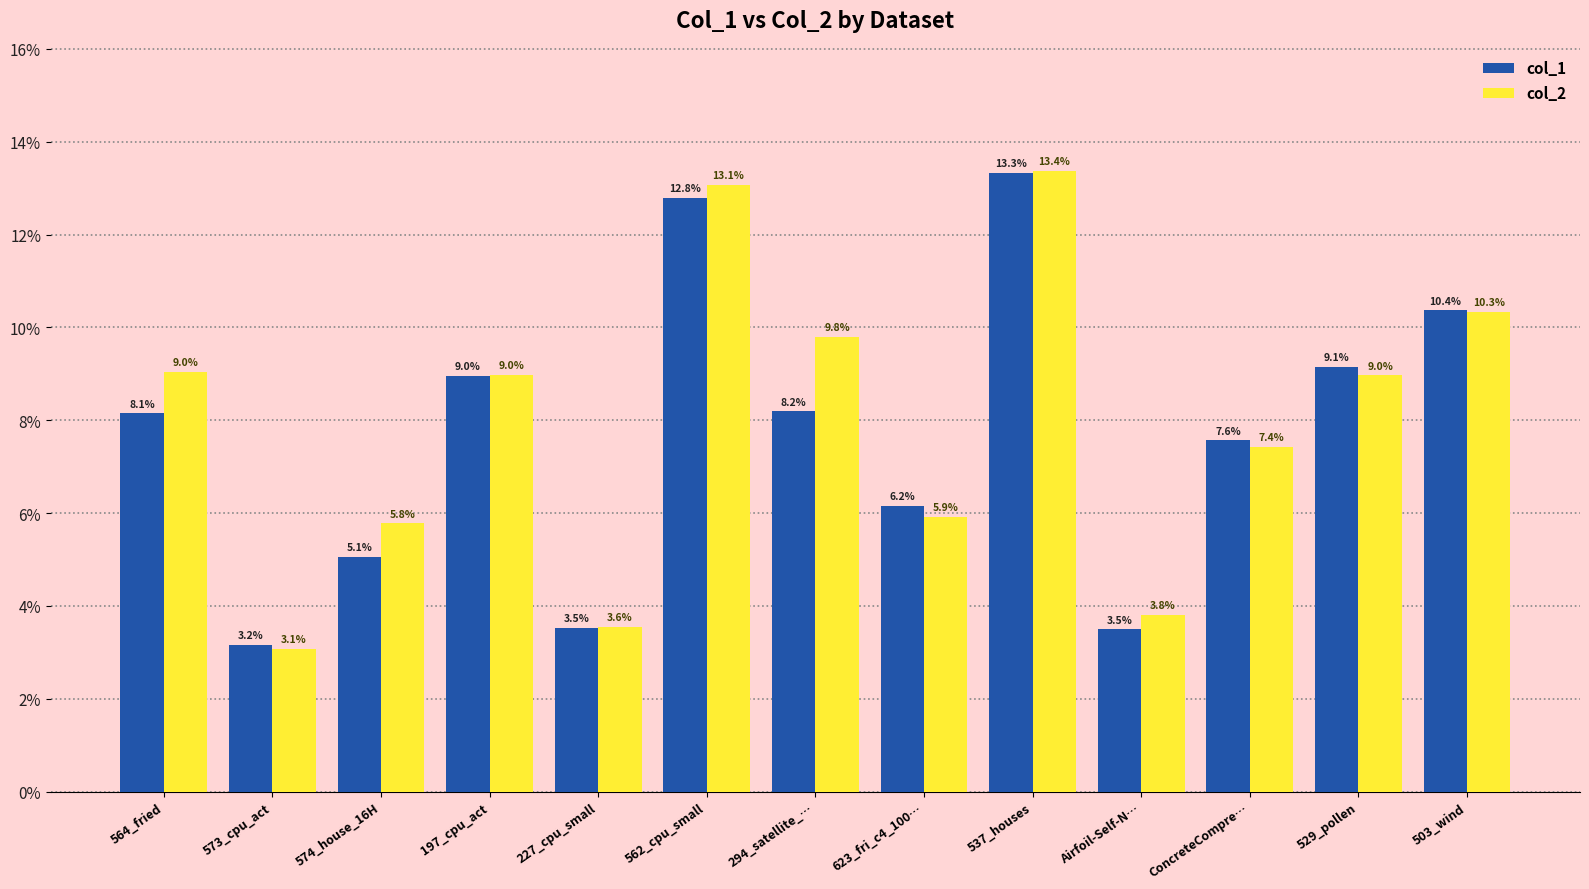

Does the chart contain any negative values?

No